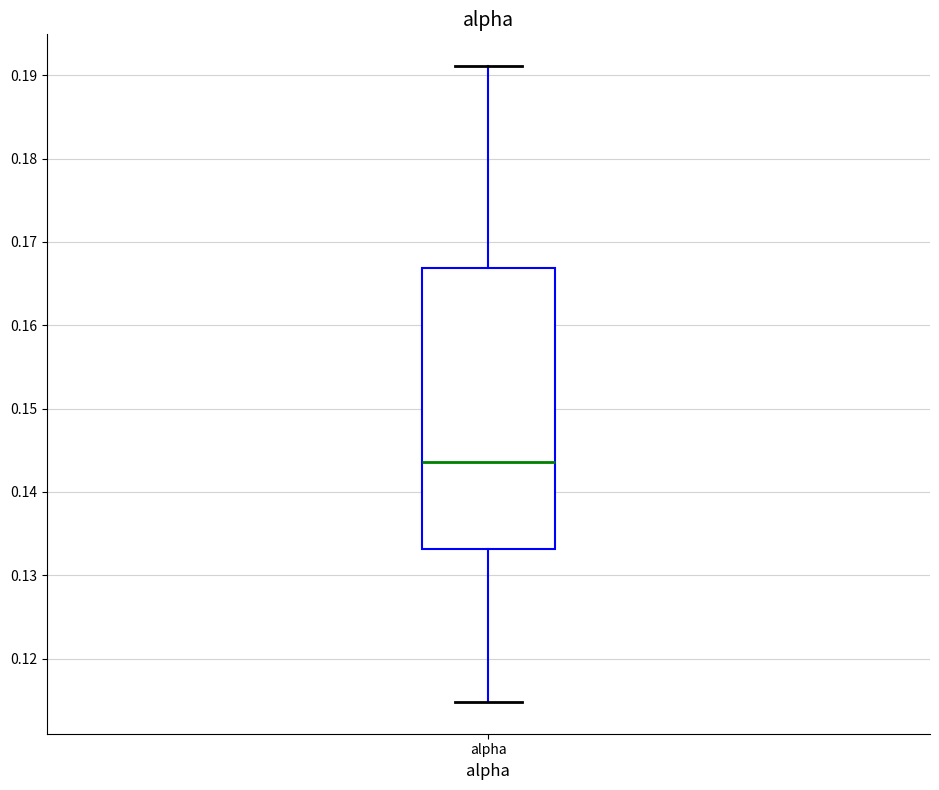

Where does the median line of the box for alpha sit on the y-axis? The values are not printed on the chart, so give them approximately, as read against the axis.

0.144